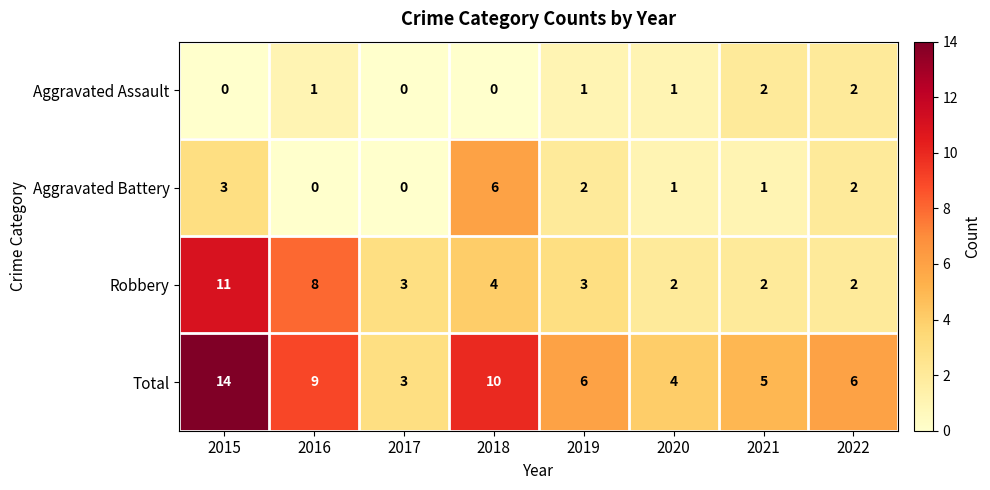

True or false: Aggravated Battery has a value of 6 at 2018.

True